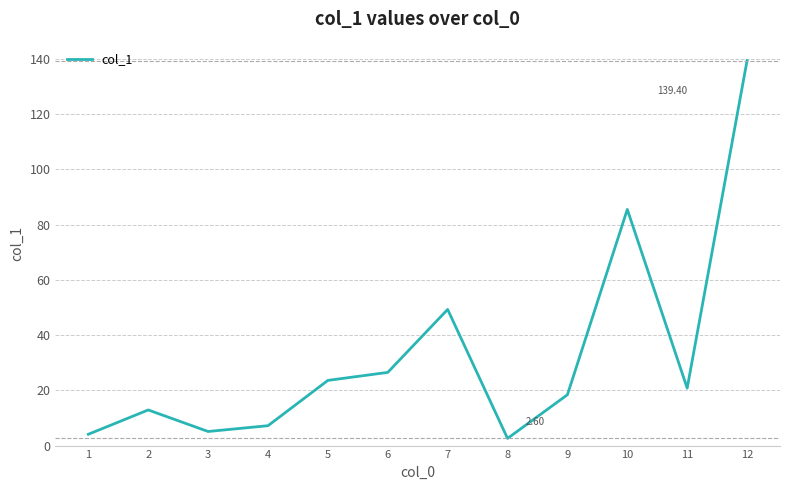

Approximately how many times larger is the value at 5 compared to 7?

0.5